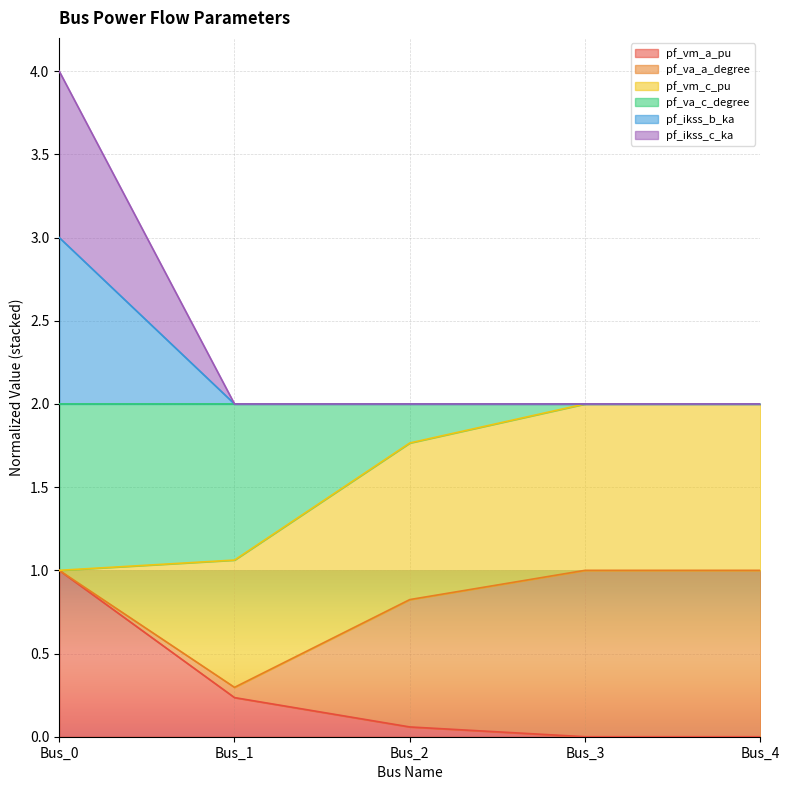

At how many categories does at least one series exceed 0?

5